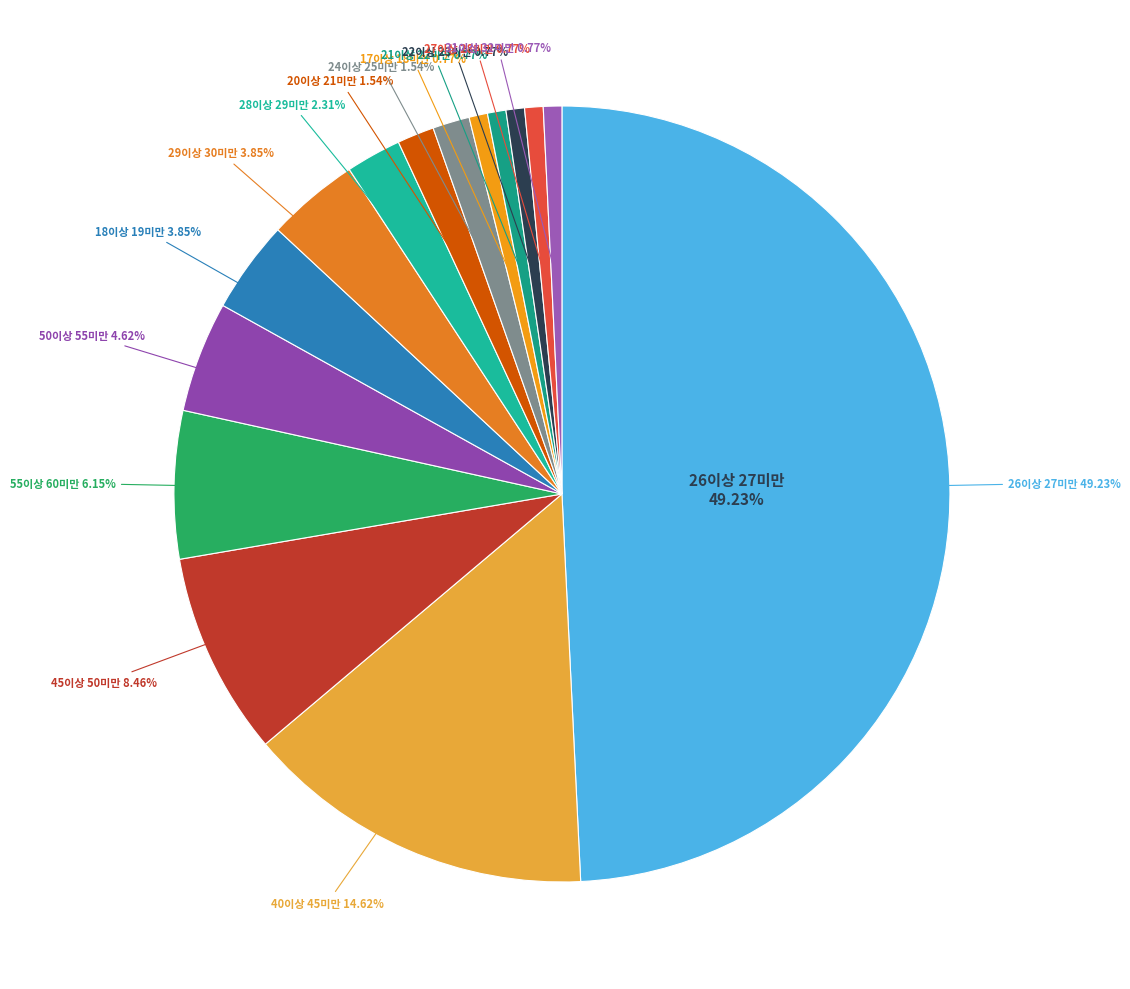

Do 24이상 25미만 and 22이상 23미만 together represent more than half of the pie?

No